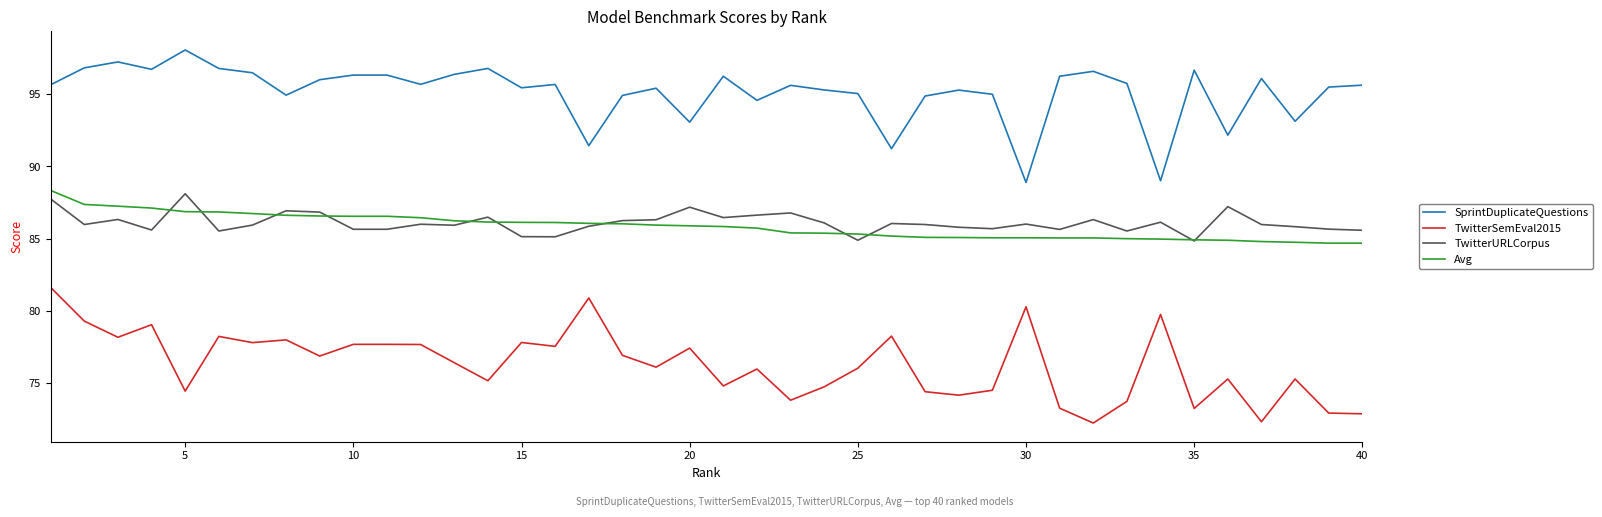

Rank the series by their maximum value, from highest to lowest.

SprintDuplicateQuestions, Avg, TwitterURLCorpus, TwitterSemEval2015